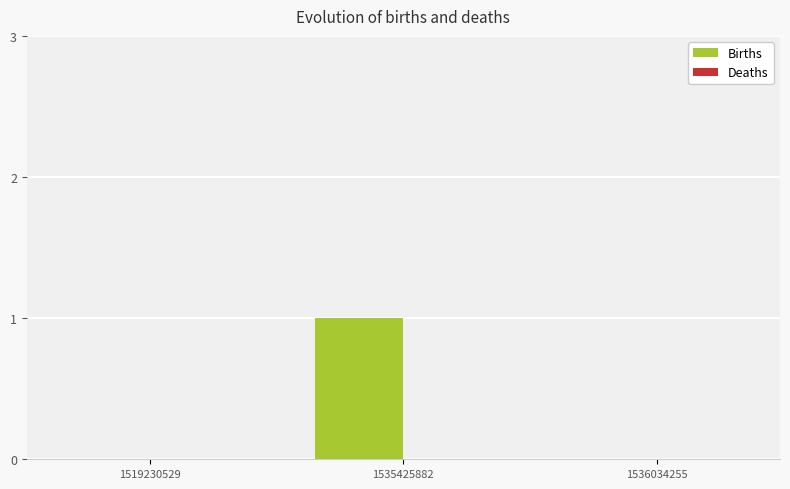

Is it true that the value at 1535425882 is 1?

True